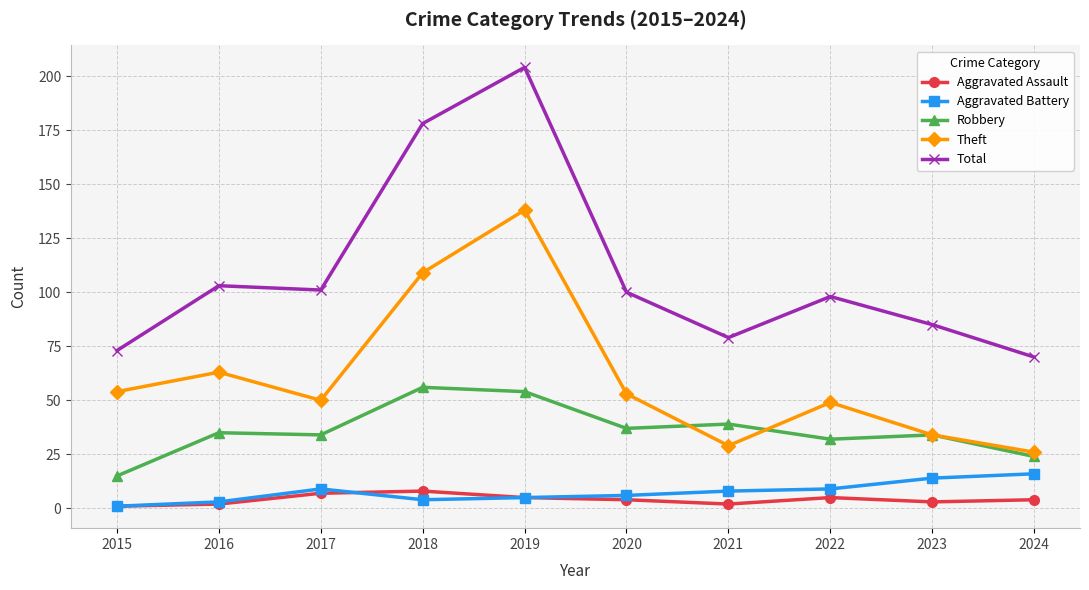

Is it true that Robbery equals 54 at 2019?

True